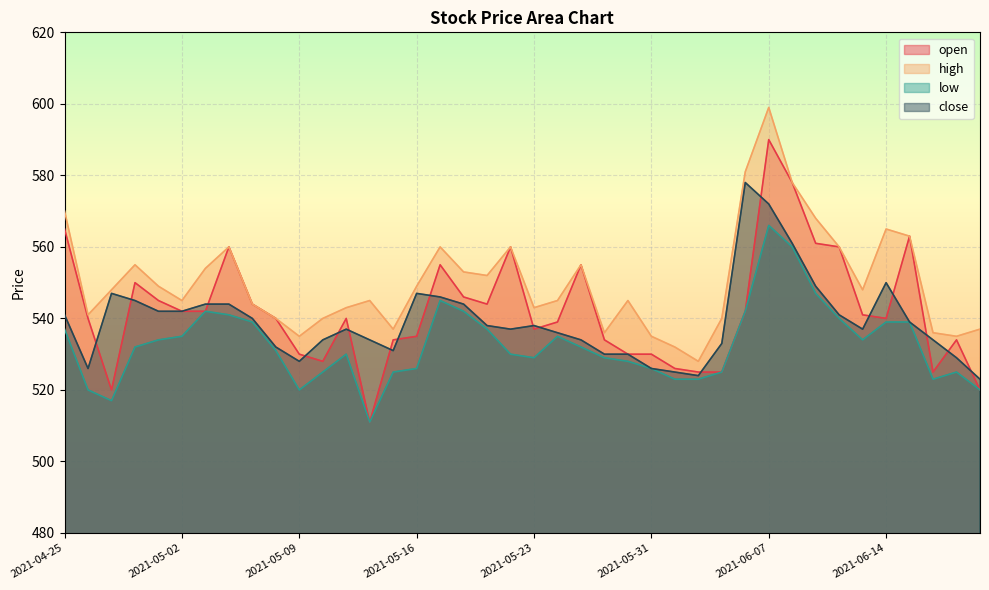

Where is low nearest to the value 538?

2021-04-25